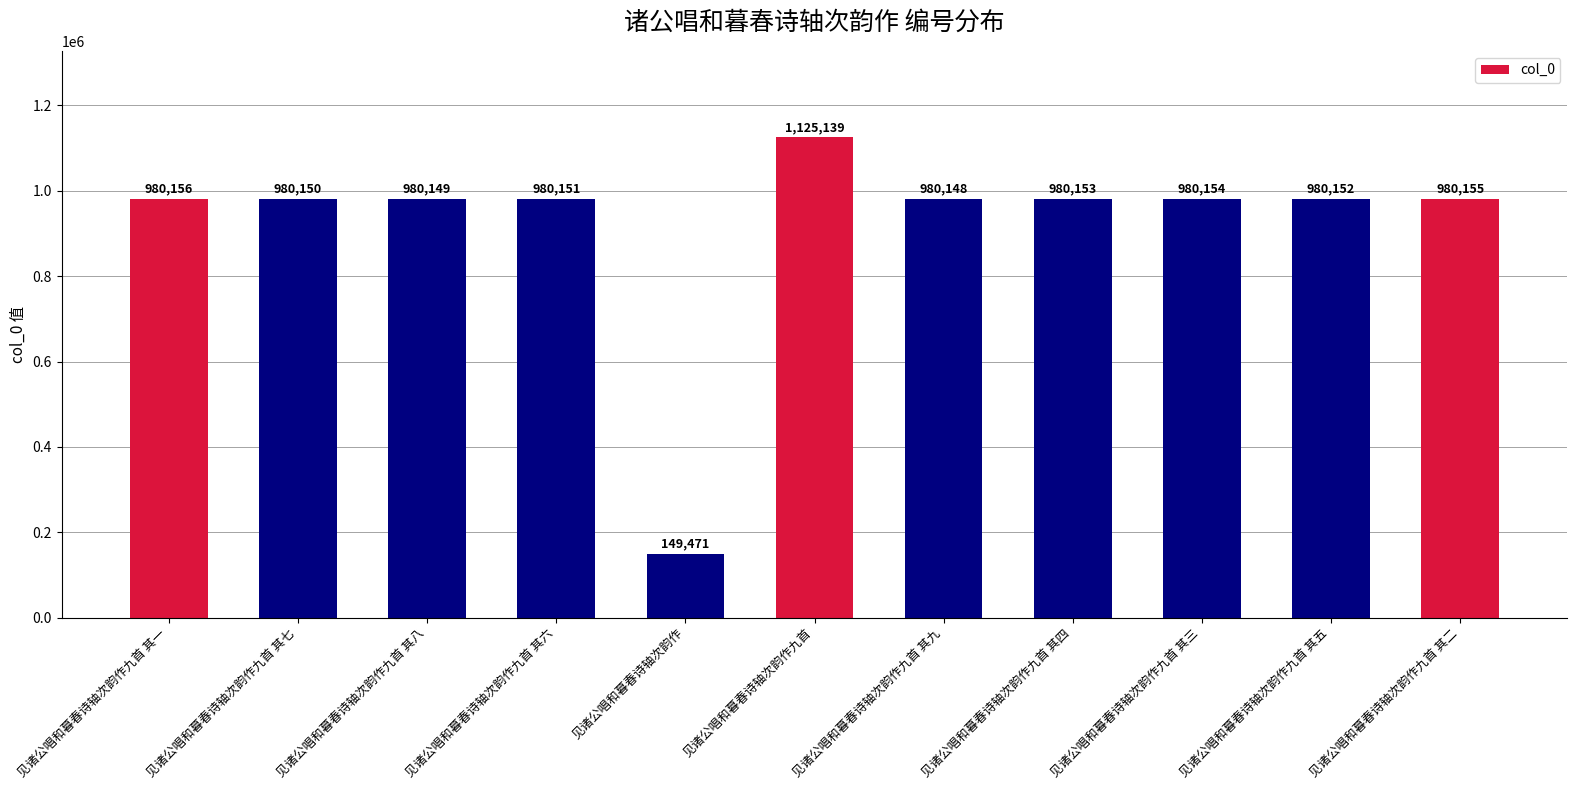

Reading left to right, what are all the values shown in this chart?

见诸公唱和暮春诗轴次韵作九首 其一=980156	见诸公唱和暮春诗轴次韵作九首 其七=980150	见诸公唱和暮春诗轴次韵作九首 其八=980149	见诸公唱和暮春诗轴次韵作九首 其六=980151	见诸公唱和暮春诗轴次韵作=149471	见诸公唱和暮春诗轴次韵作九首=1125139	见诸公唱和暮春诗轴次韵作九首 其九=980148	见诸公唱和暮春诗轴次韵作九首 其四=980153	见诸公唱和暮春诗轴次韵作九首 其三=980154	见诸公唱和暮春诗轴次韵作九首 其五=980152	见诸公唱和暮春诗轴次韵作九首 其二=980155